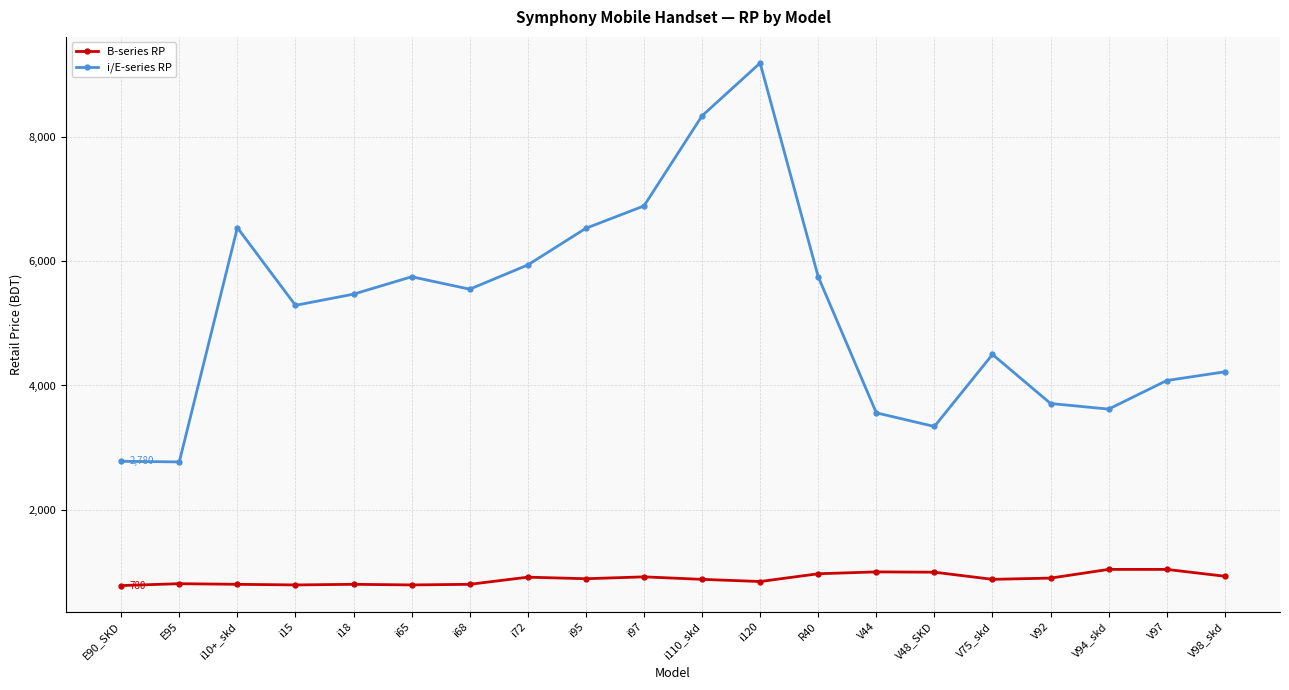

True or false: i/E-series RP has more than 2 interior local peaks.

True